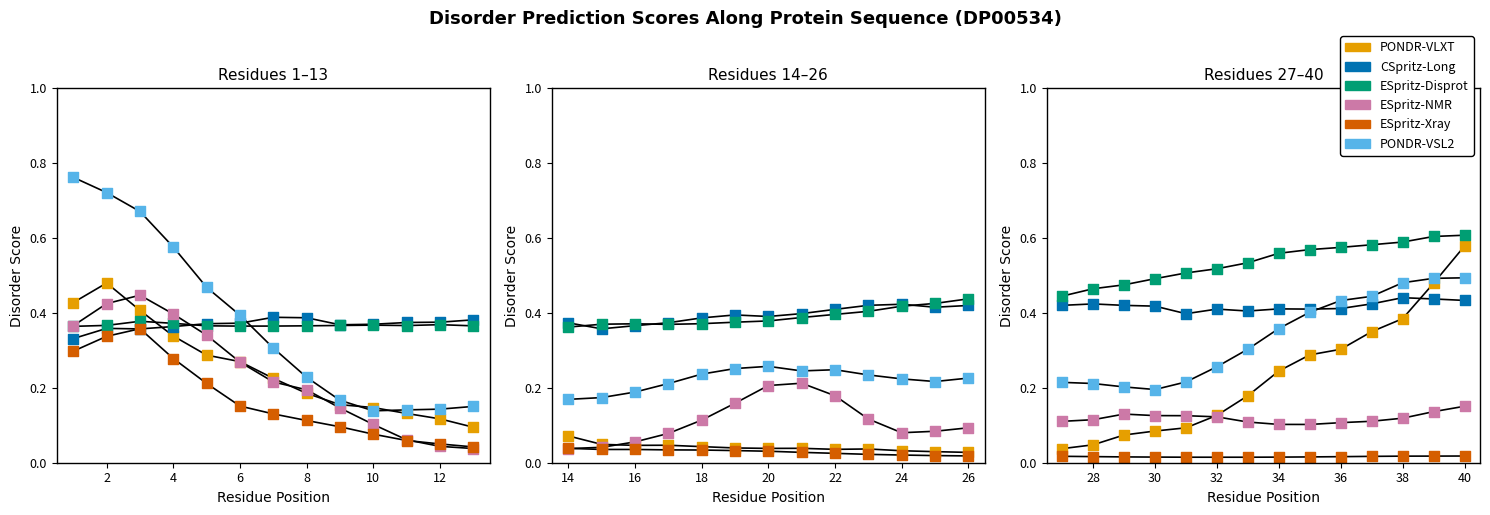

Which series has the largest total across all categories?

ESpritz-Disprot